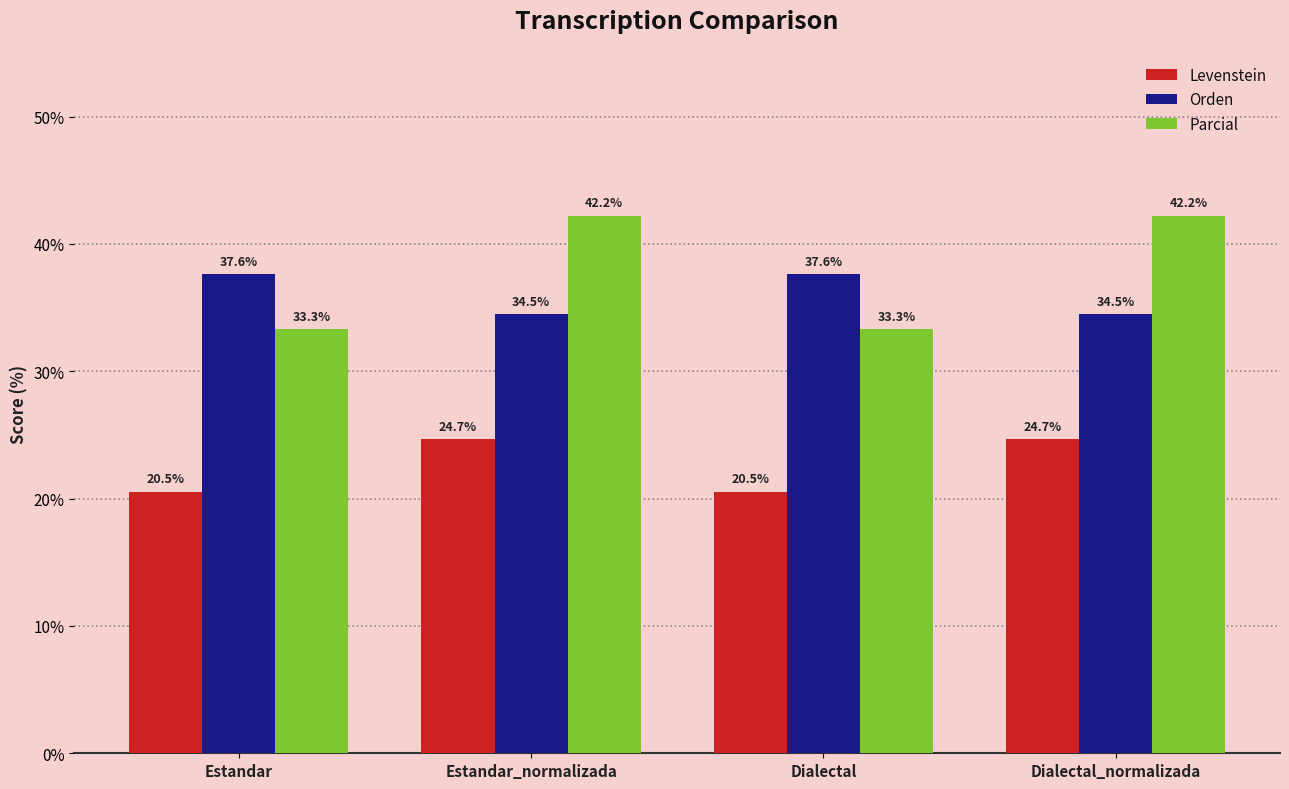

Rank the series at Estandar from lowest to highest value.

Levenstein, Parcial, Orden